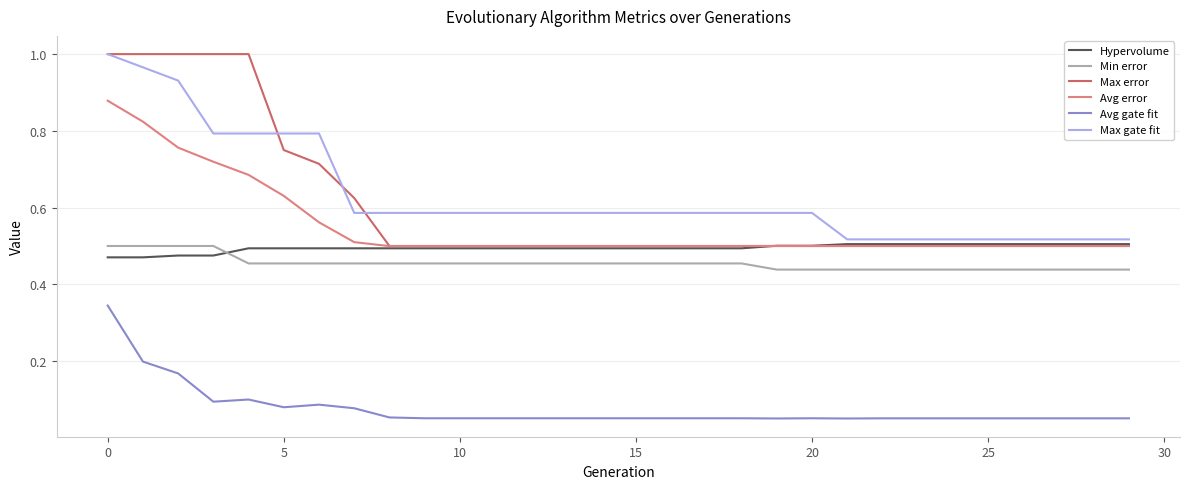

True or false: Min error and Max error intersect in this chart.

False